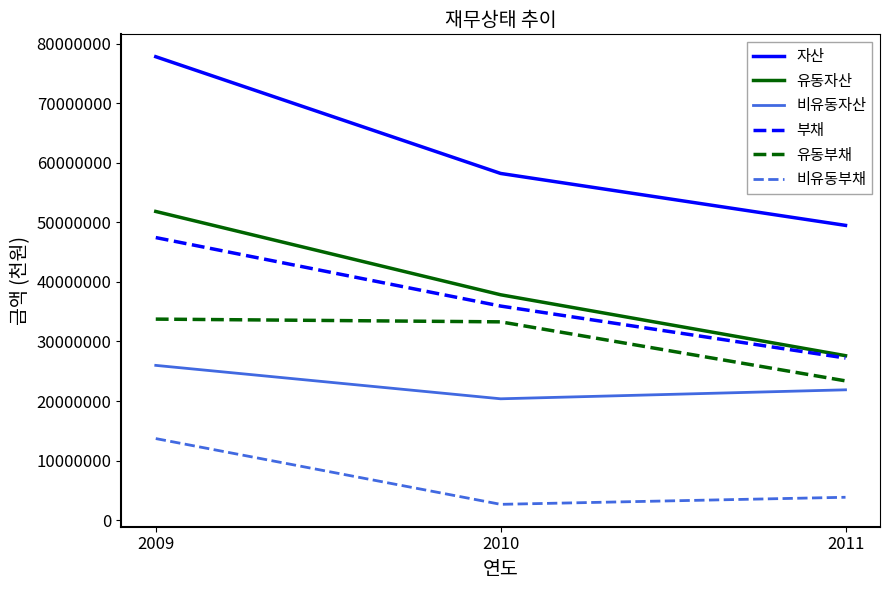

Is it true that 비유동부채 equals 3837193 at 2011?

True